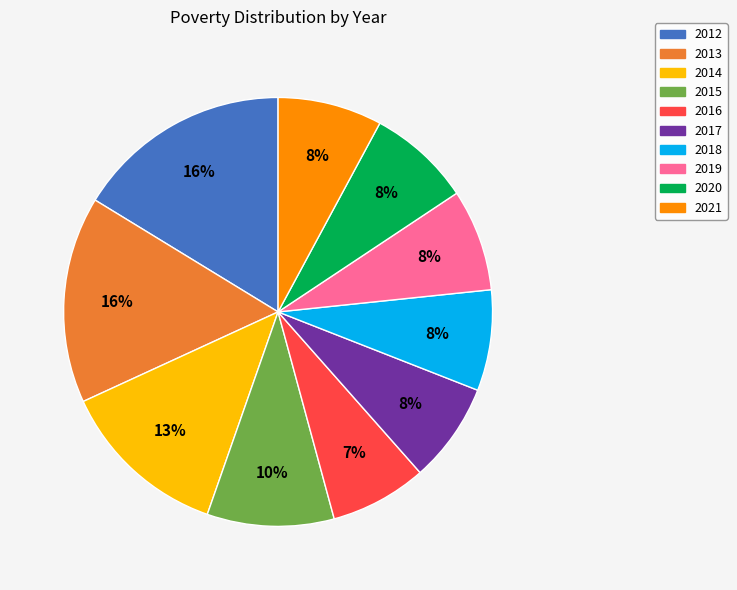

Combined, do 2015 and 2018 account for over 50%?

No